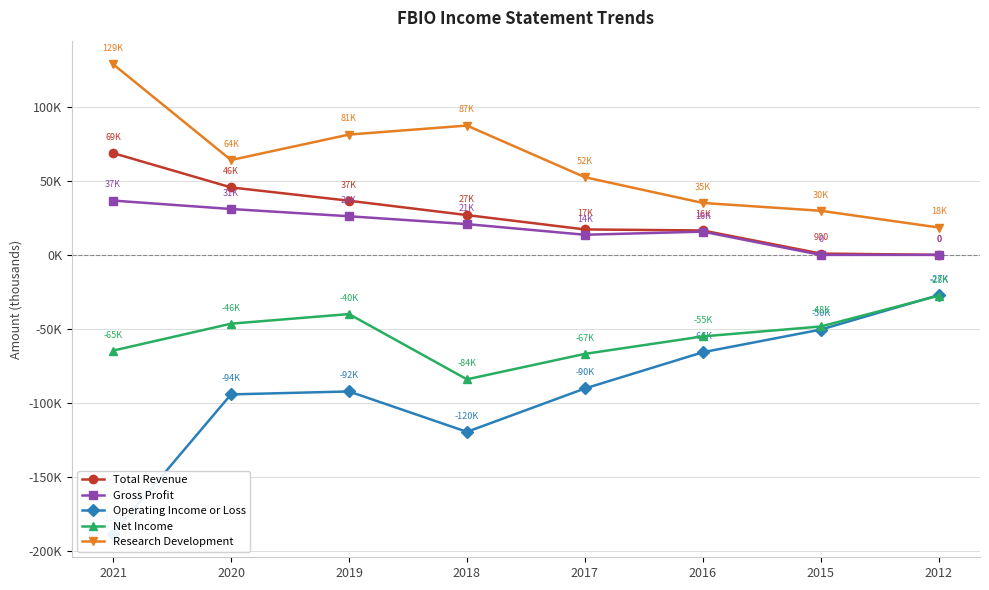

True or false: Operating Income or Loss and Gross Profit cross at least once.

False